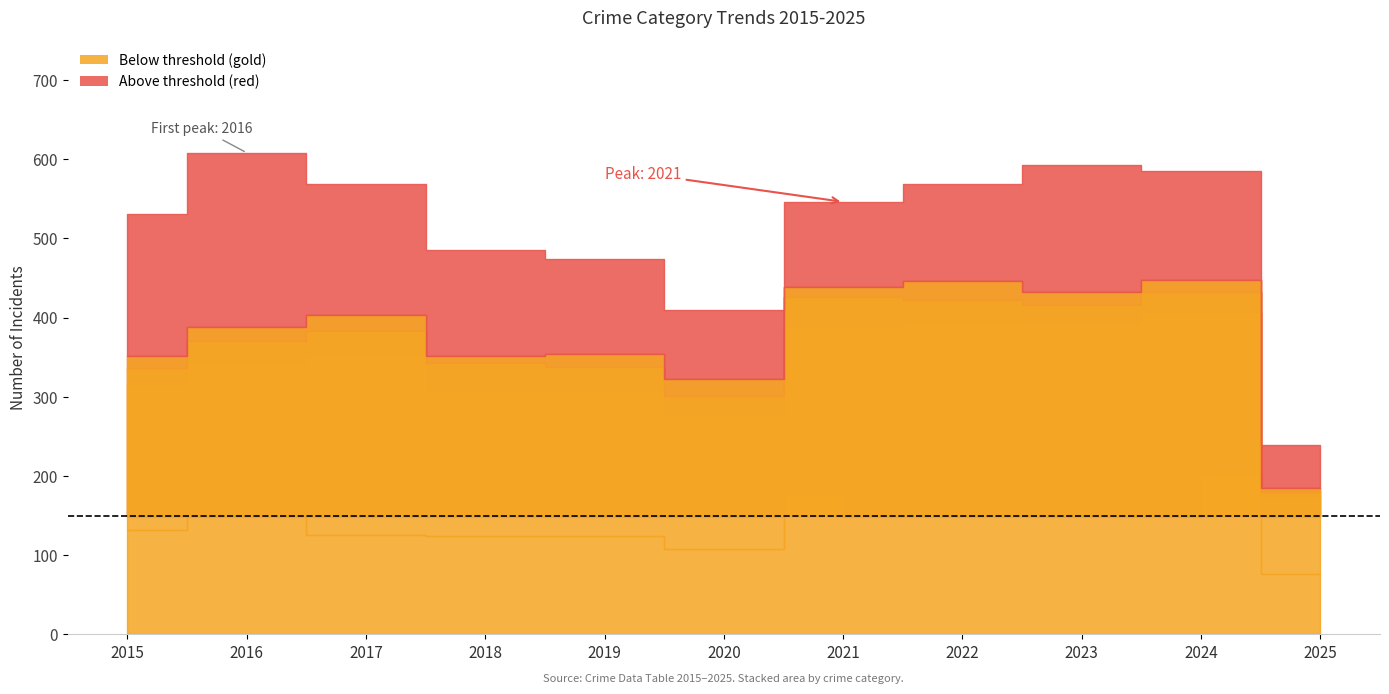

Reading left to right, extract all data points from this chart.

Aggravated Assault: 2015=132	2016=149	2017=126	2018=124	2019=124	2020=108	2021=179	2022=190	2023=176	2024=203	2025=76
Aggravated Battery: 2015=183	2016=193	2017=226	2018=184	2019=184	2020=168	2021=208	2022=205	2023=214	2024=203	2025=97
Criminal Sexual Assault: 2015=21	2016=28	2017=31	2018=35	2019=30	2020=25	2021=39	2022=27	2023=26	2024=26	2025=7
Homicide: 2015=15	2016=18	2017=20	2018=8	2019=16	2020=22	2021=12	2022=24	2023=16	2024=15	2025=5
Robbery: 2015=180	2016=220	2017=166	2018=134	2019=120	2020=87	2021=108	2022=123	2023=161	2024=138	2025=54